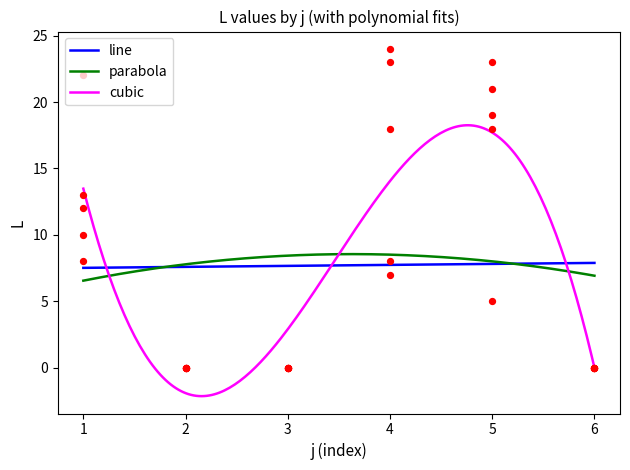

What is the highest value of the line series?

7.9